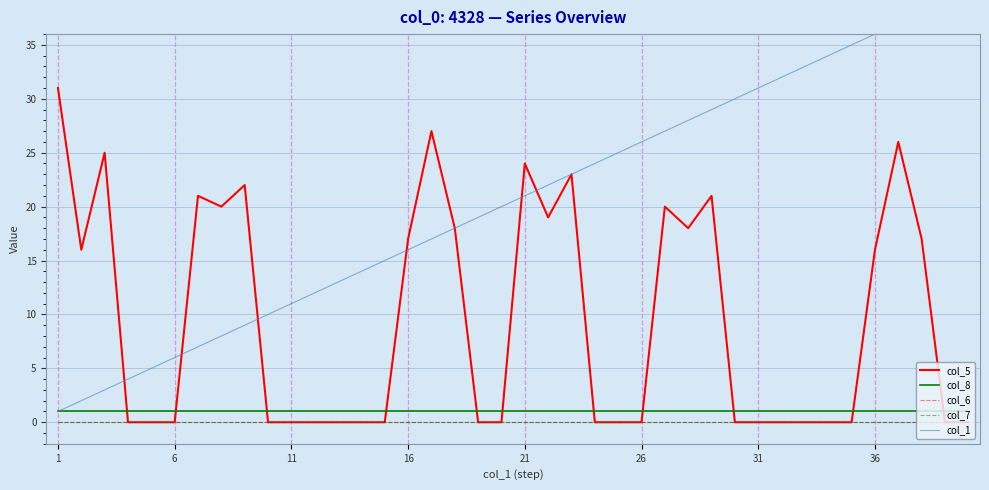

True or false: col_7 has more than 2 points higher than both neighbors.

False